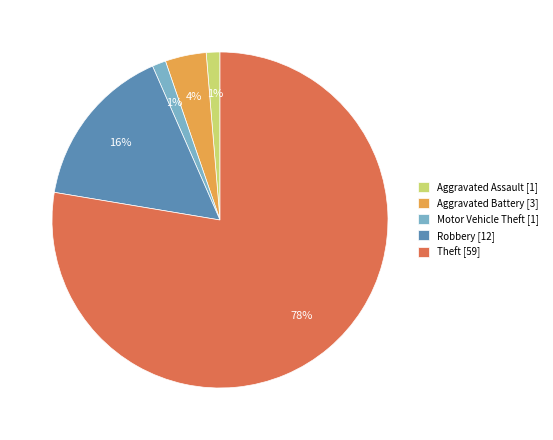

What is the largest slice in the pie chart?

Theft